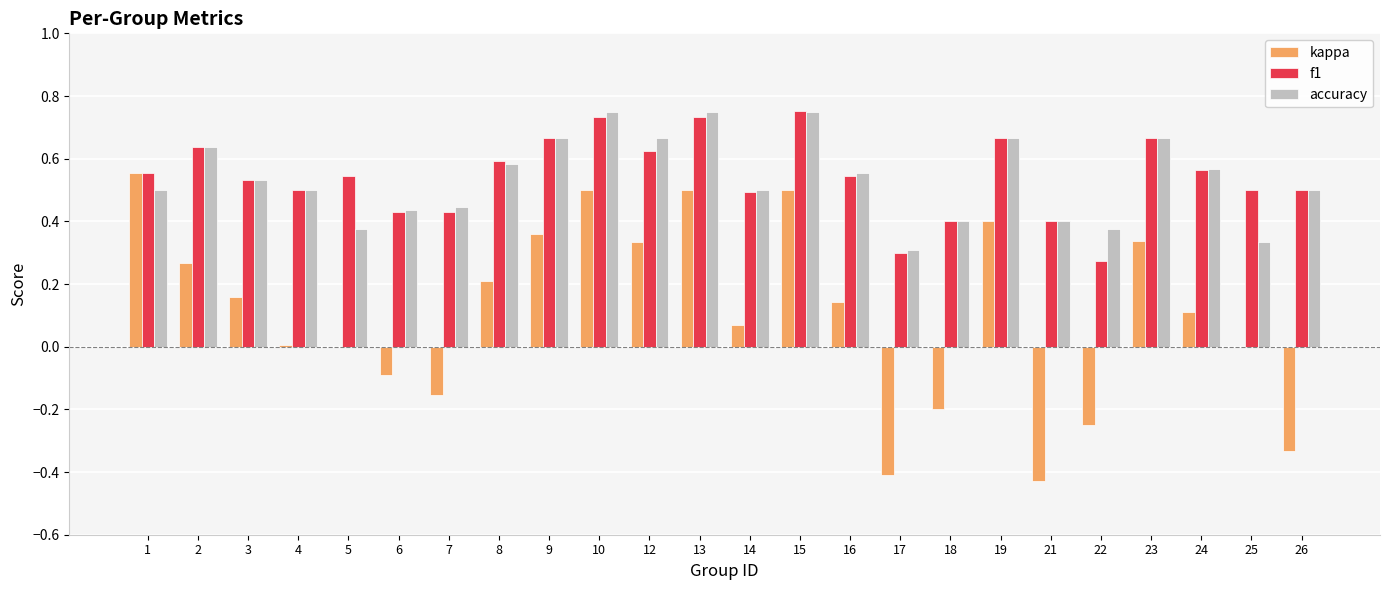

True or false: f1 has a value of 0.4 at 6.

True